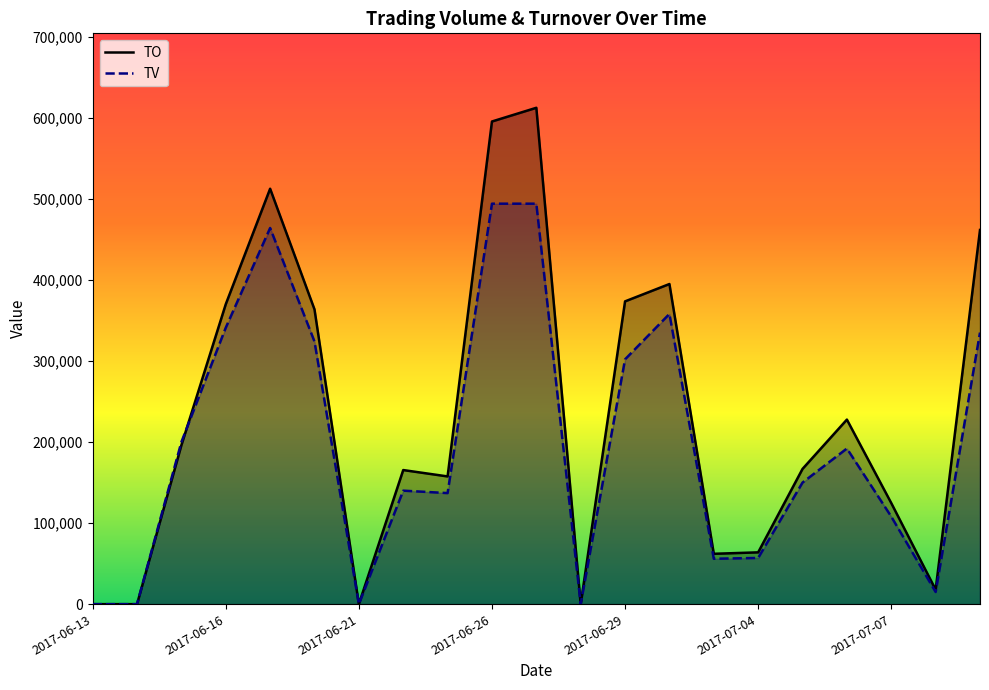

How many lines are shown in the chart?

2